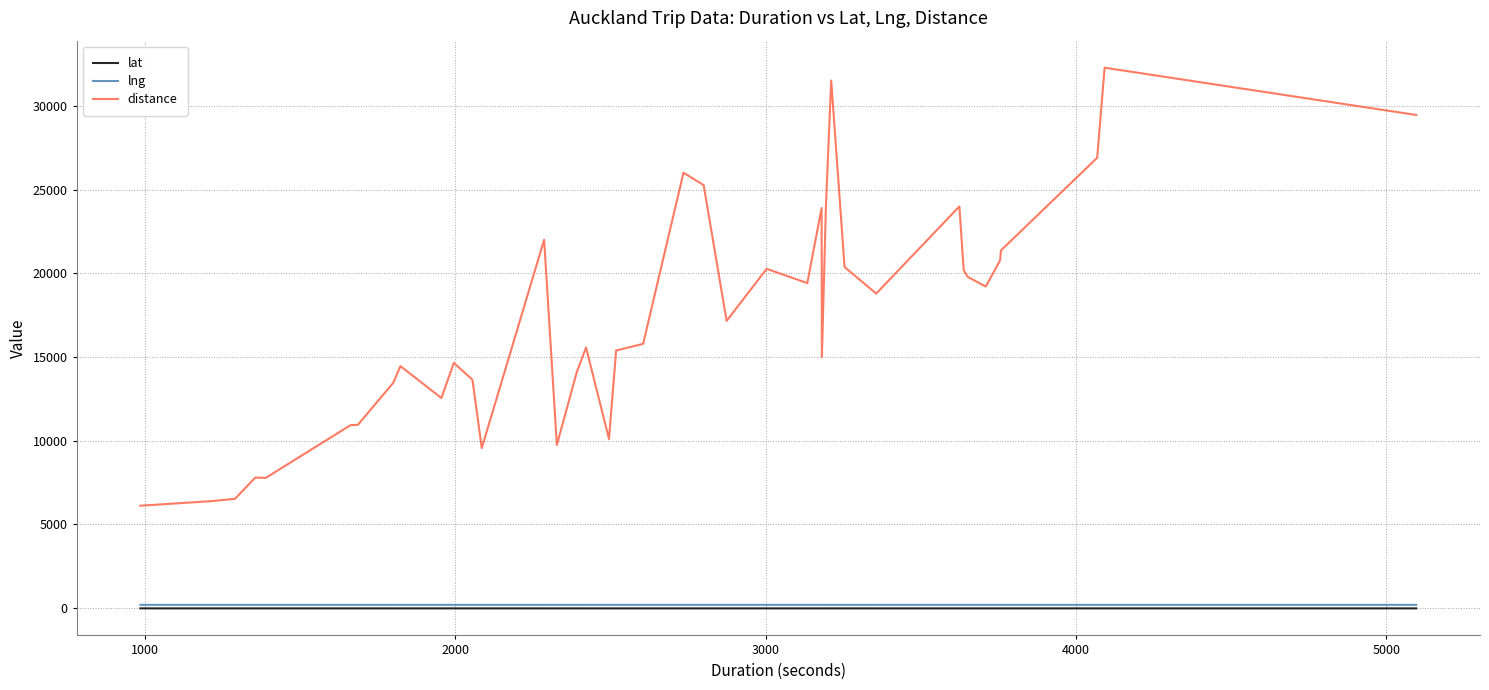

What are all the series names shown in the legend?

lat, lng, distance